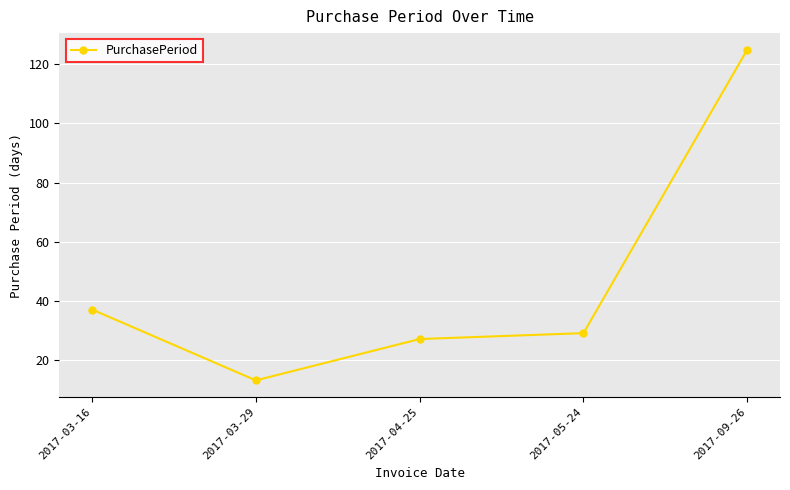

What is the ratio of the value at 2017-05-24 to the value at 2017-04-25?

1.1